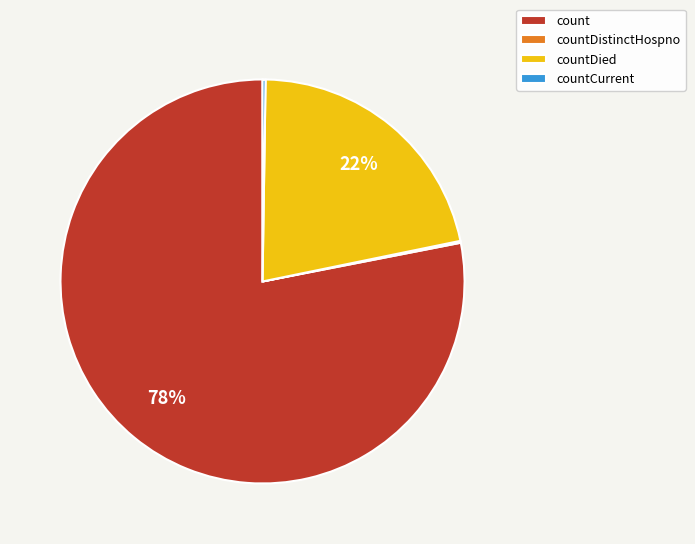

Which category has the biggest portion of the pie?

count